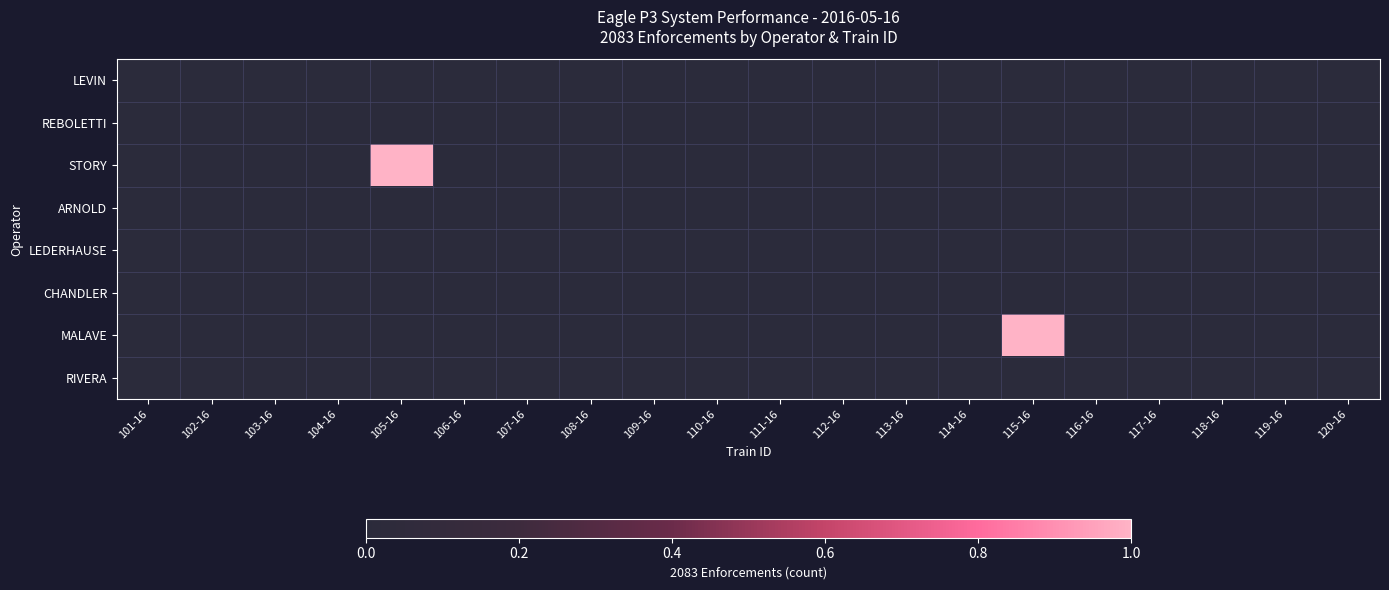

At how many categories does at least one series exceed 0?

2